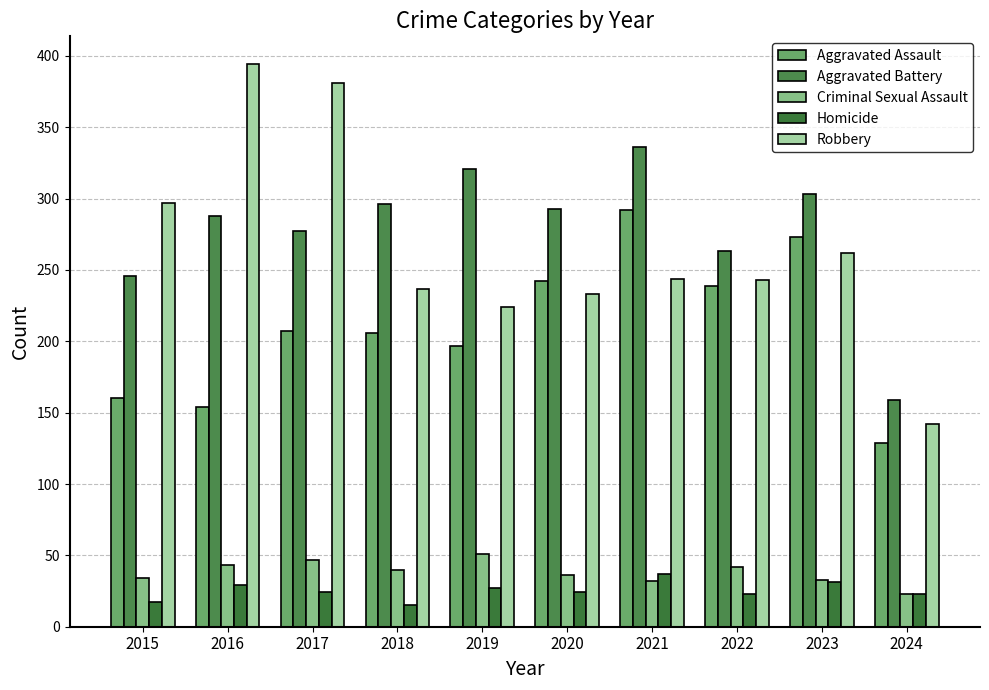

How many series are shown in this chart?

5